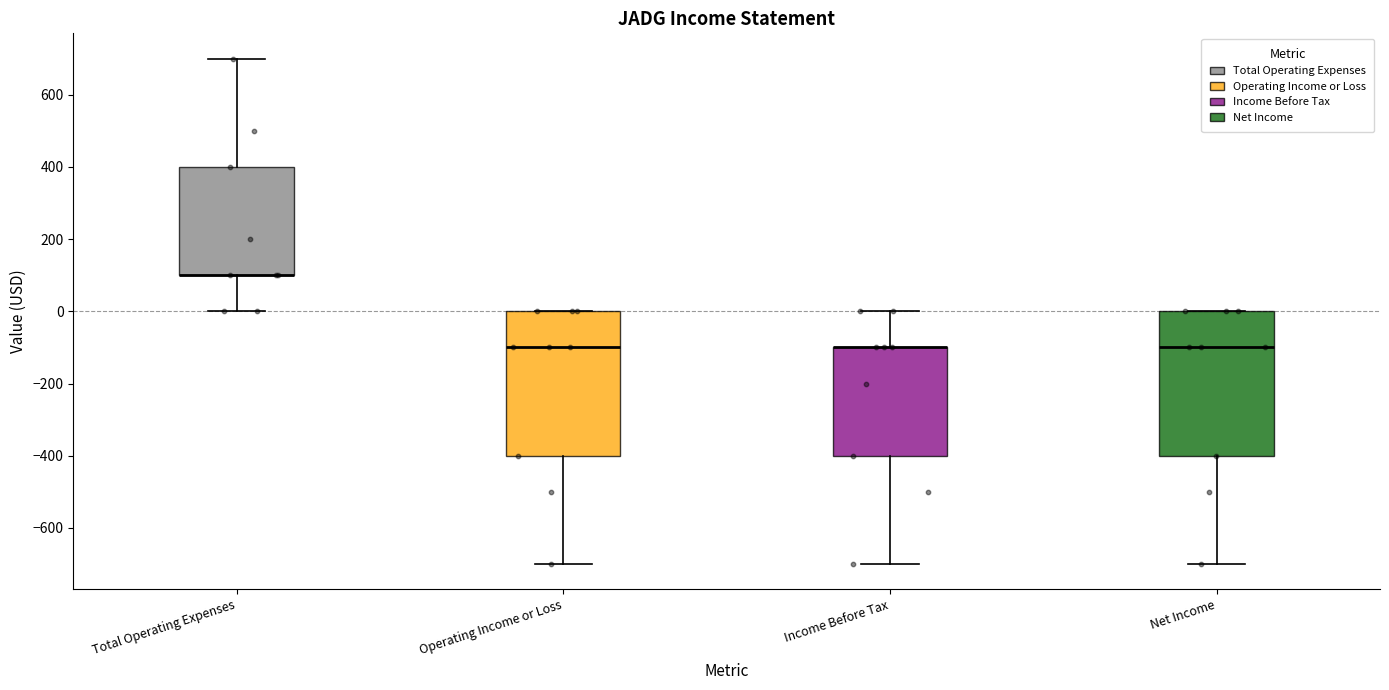

Where does the upper whisker of the box for Total Operating Expenses end on the y-axis? The values are not printed on the chart, so give them approximately, as read against the axis.

700